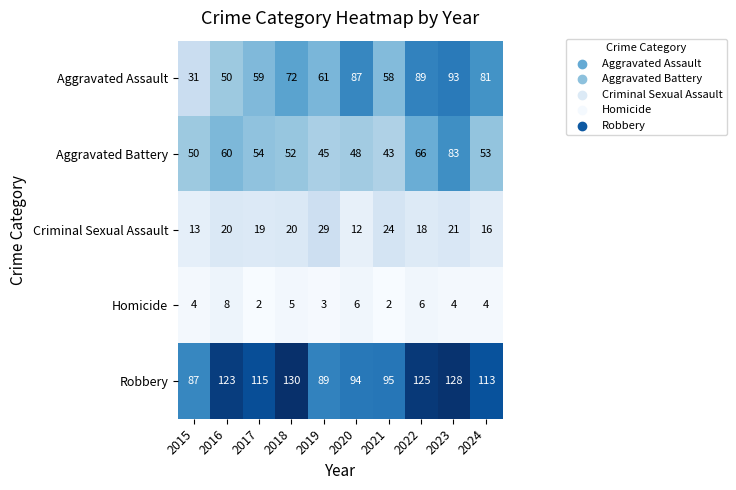

What is the sum of the Criminal Sexual Assault values at 2019 and 2018?

49